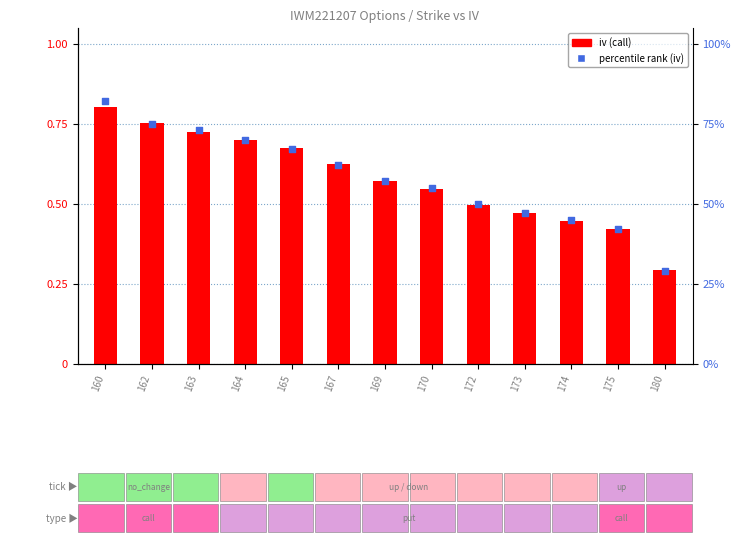

What are all the series names shown in the legend?

iv (call), percentile rank (iv)